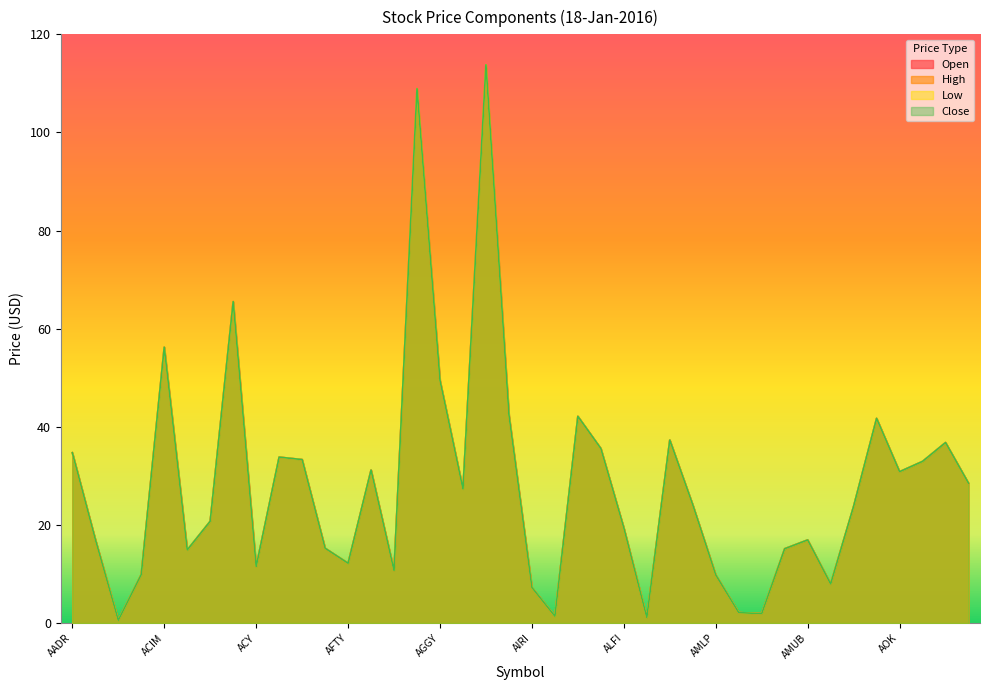

What is the sum of all Open values?

1126.4